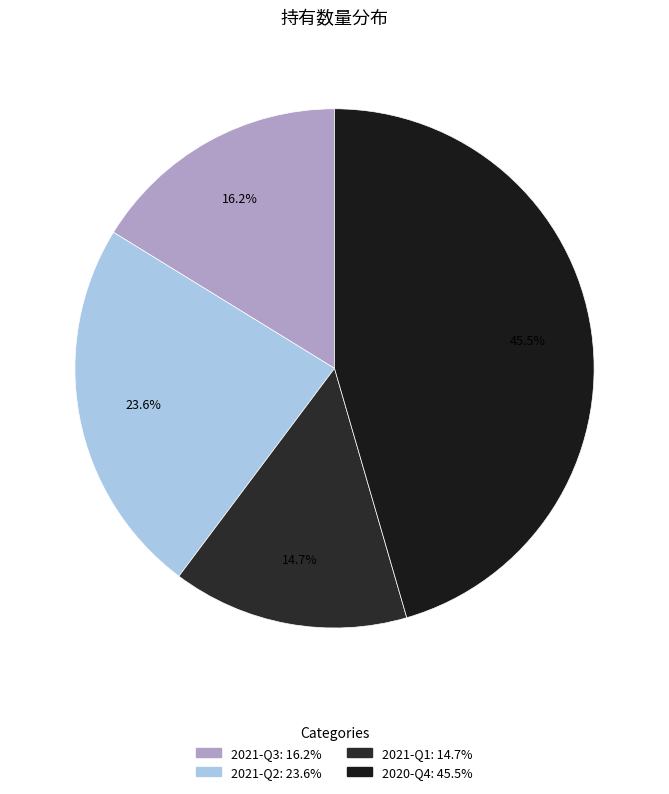

Is there any slice that represents more than half of the pie?

No